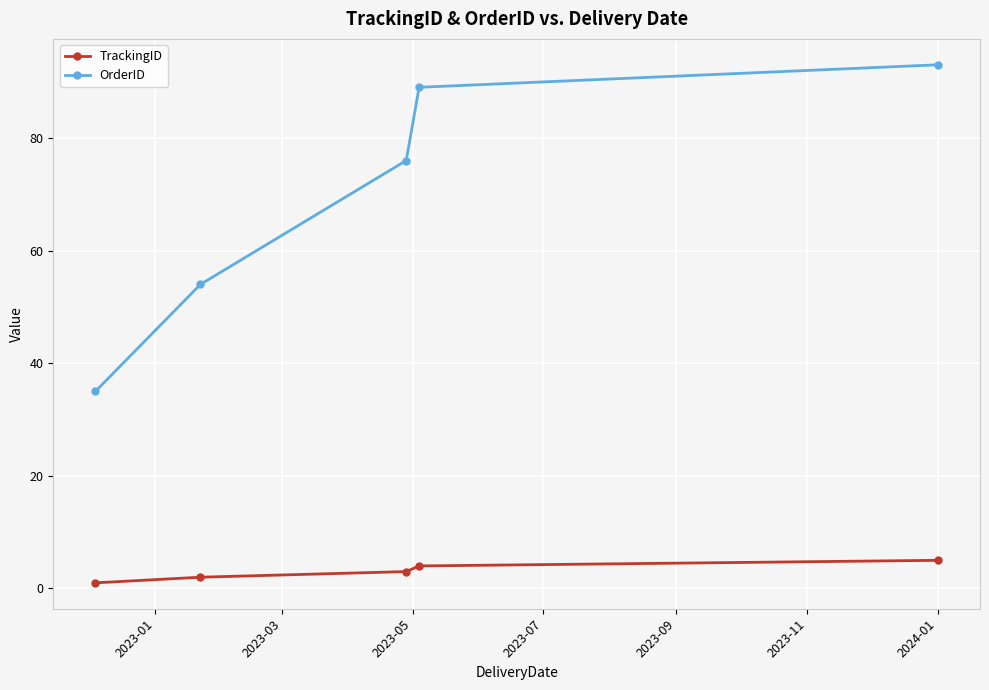

Reading right to left, what are all the values shown in this chart?

TrackingID: 5	4	3	2	1
OrderID: 93	89	76	54	35